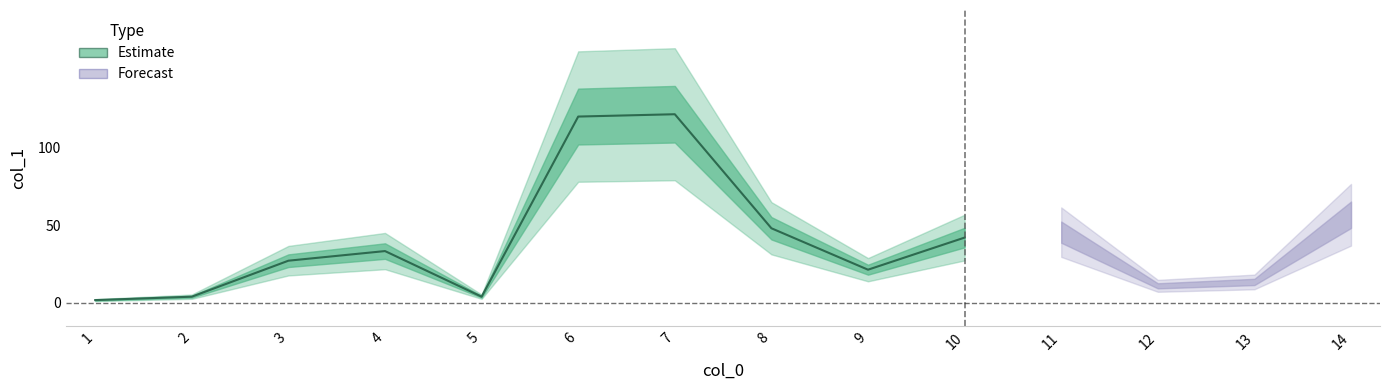

Reading left to right, list all the values displayed in this chart.

1=1.8	2=4.0	3=27.2	4=33.4	5=4.0	6=120.1	7=121.6	8=48.1	9=21.4	10=42.1	11=45.6	12=11.0	13=13.5	14=56.8